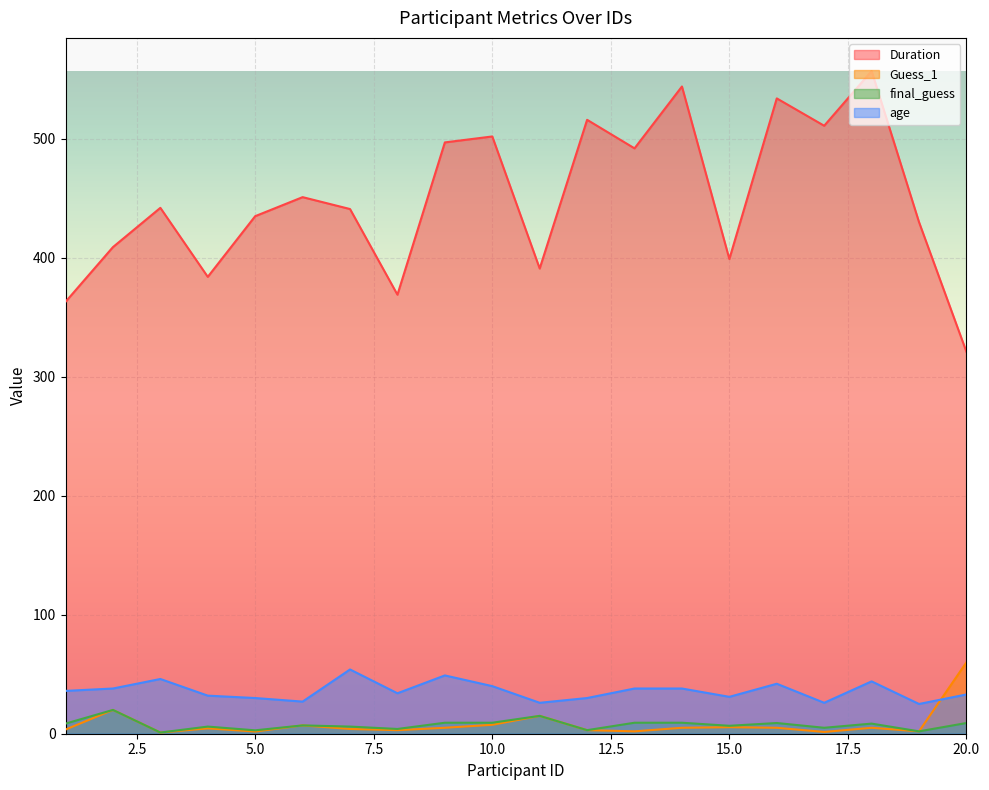

Read the age value at 17.

26.0